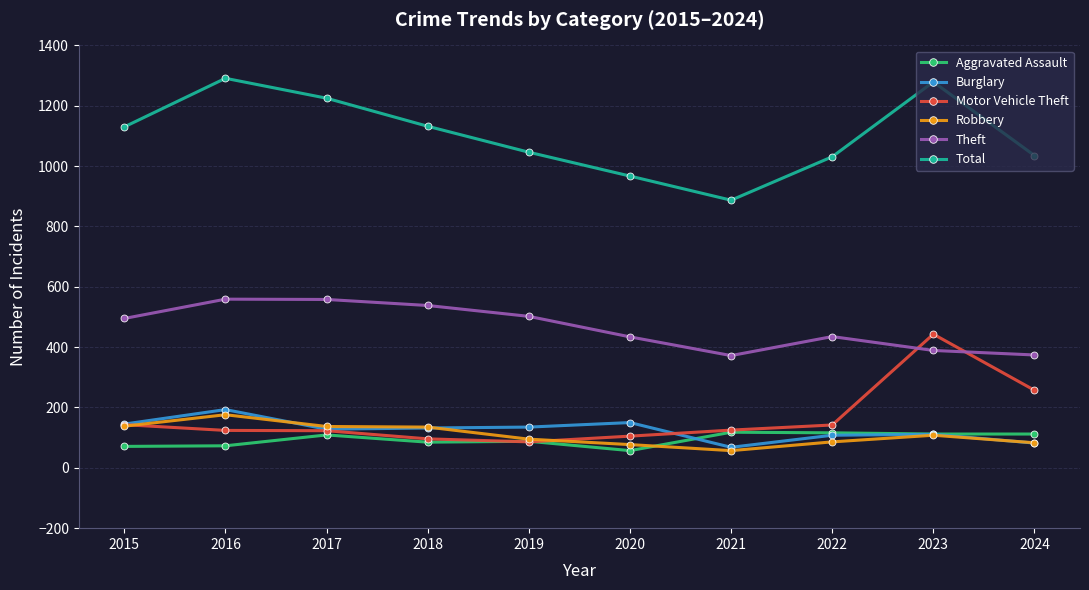

At which category does Total reach its first local peak?

2016